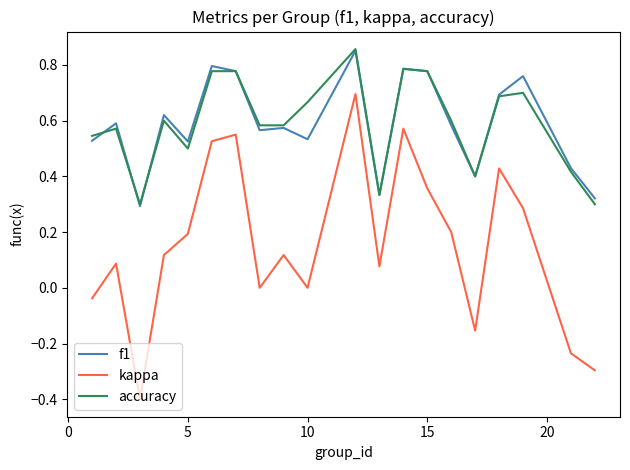

True or false: kappa and accuracy cross at least once.

False